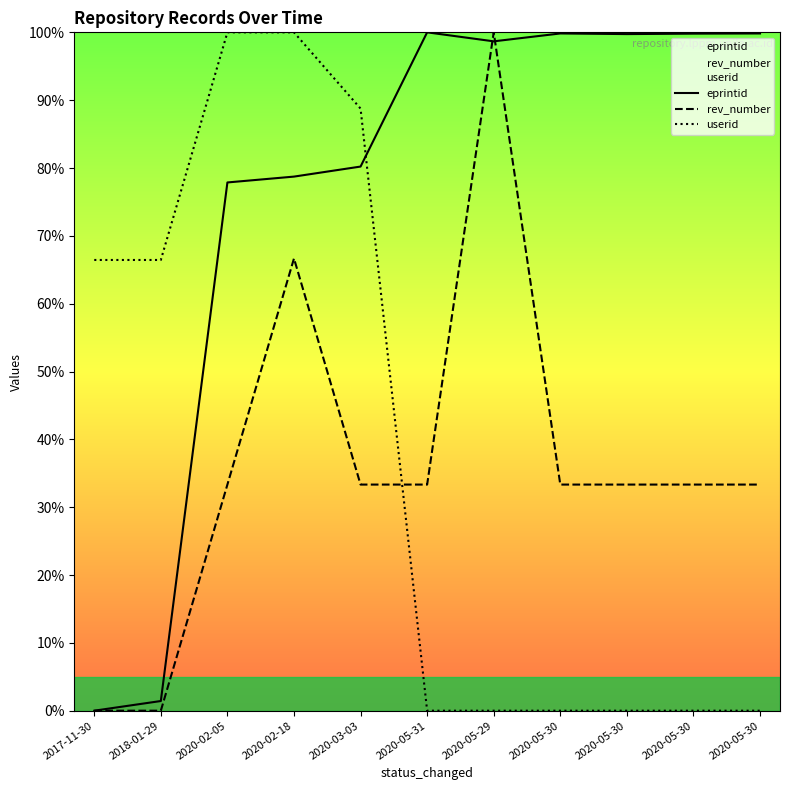

What is the difference between the second highest and minimum values in the eprintid series?

99.8